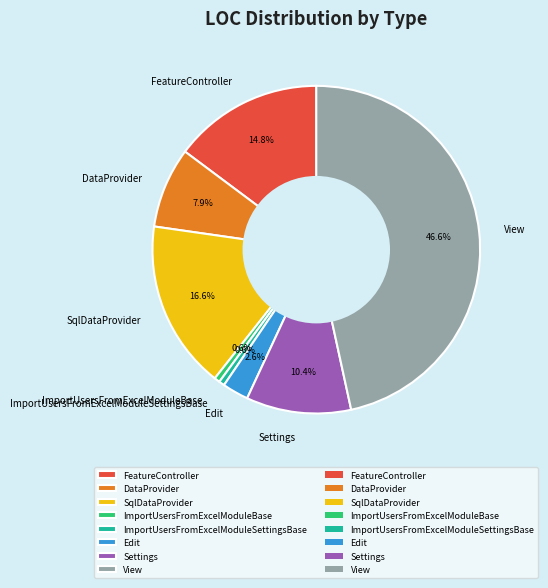

How many slices are in this pie chart?

8